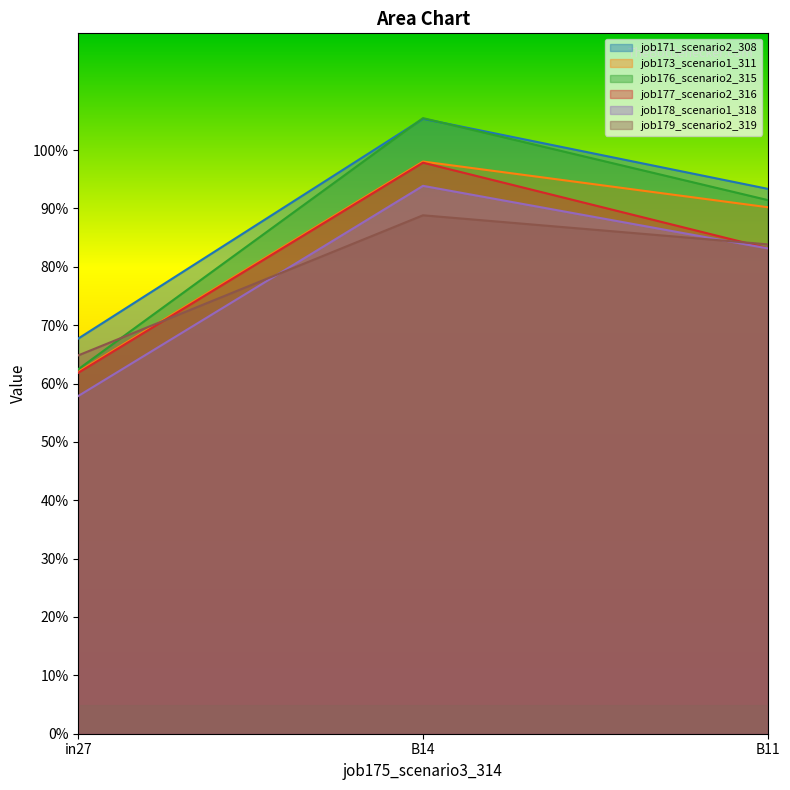

The job171_scenario2_308 series shows 0.9 at B11. True or false?

True